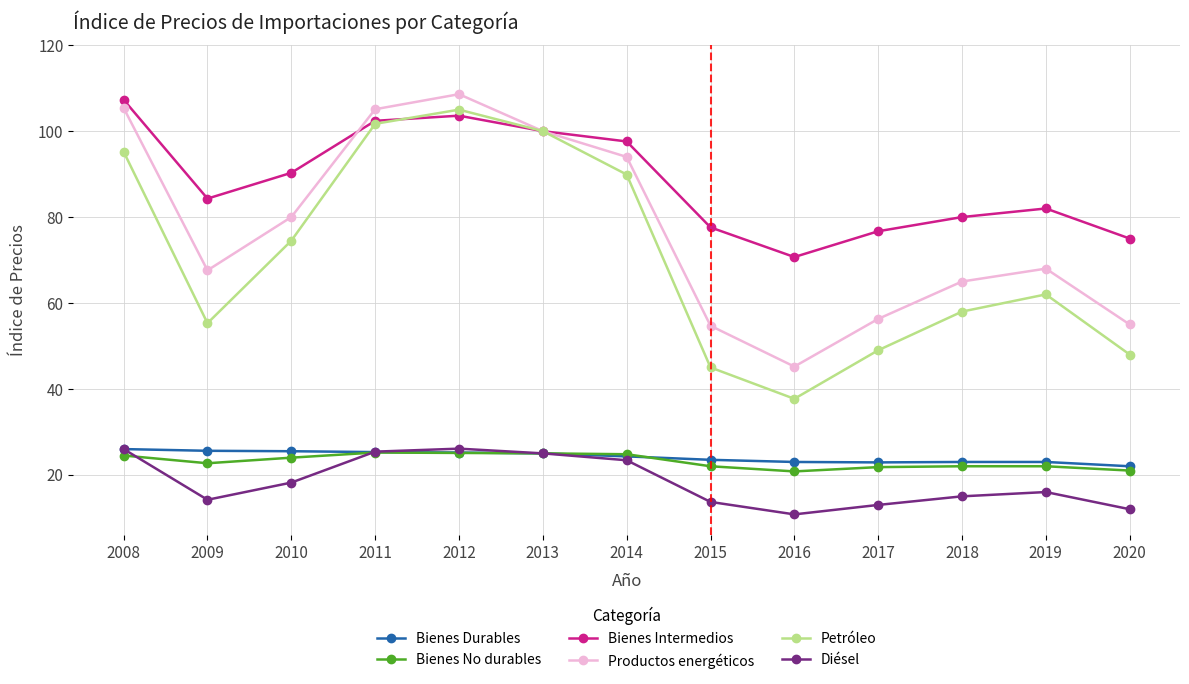

At which category is the sum across all series the highest?

2012